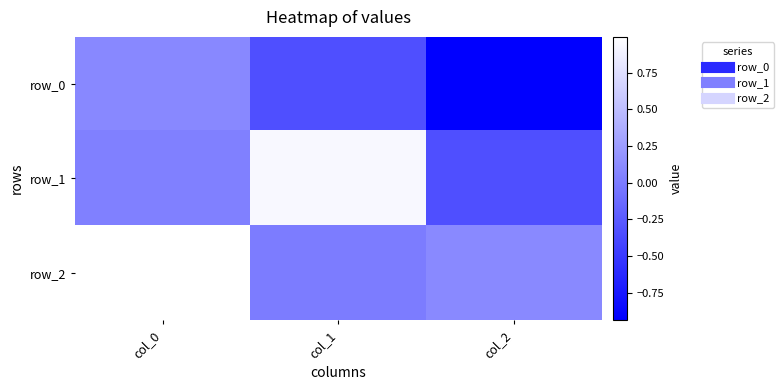

What is the smallest value displayed?

-0.9